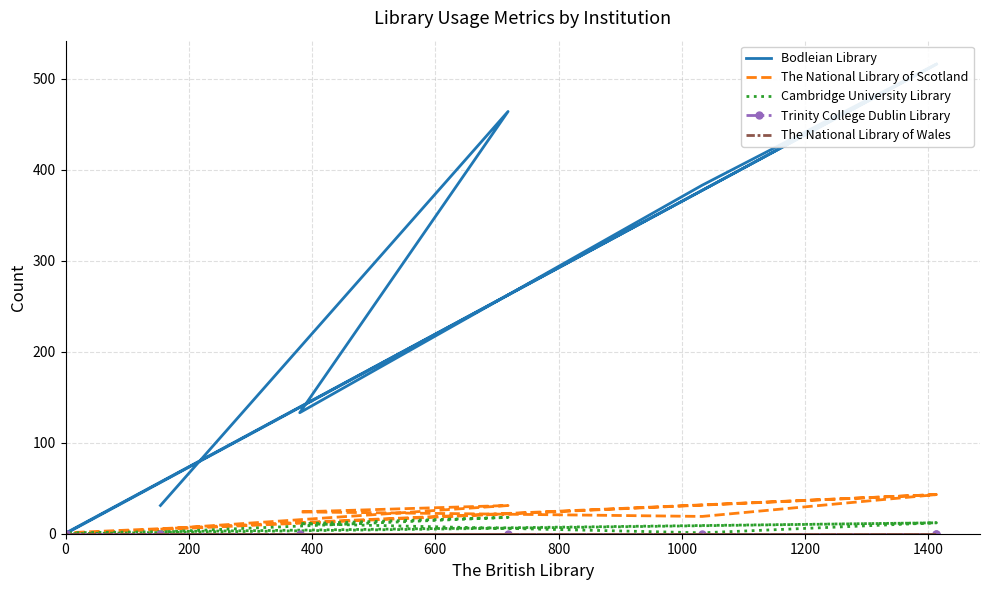

True or false: Cambridge University Library and The National Library of Wales cross at least once.

False